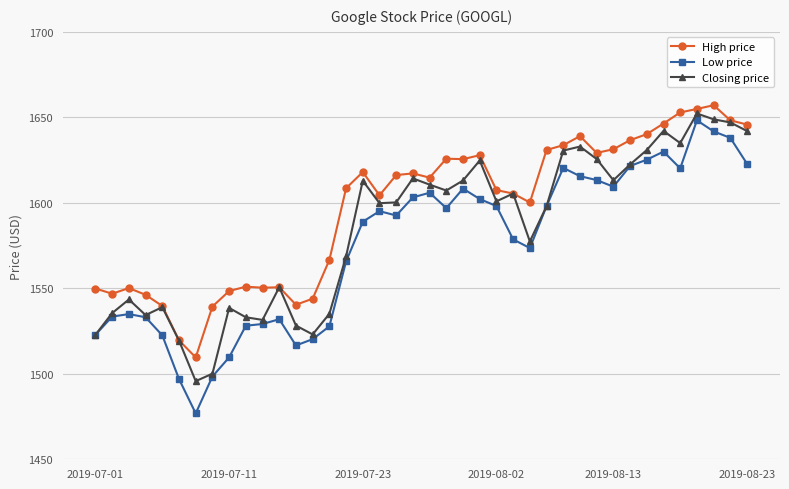

What is the value of the High price point at the 18th from the left?

1604.4